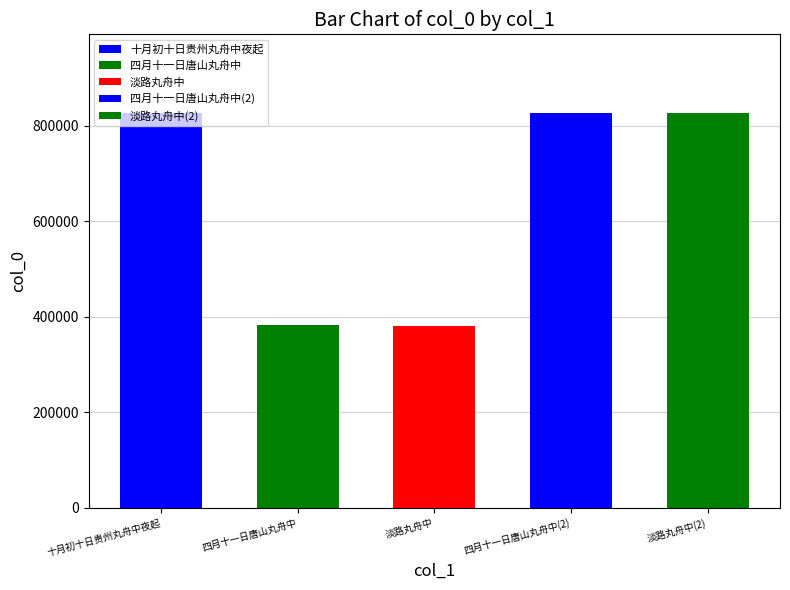

What is the smallest value displayed?

381312